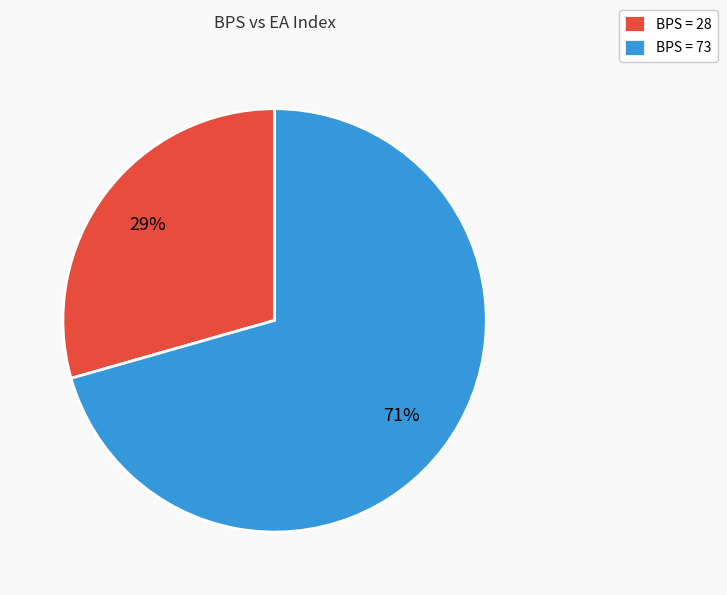

What is the ratio of the value at BPS = 28 to the value at BPS = 73?

0.4